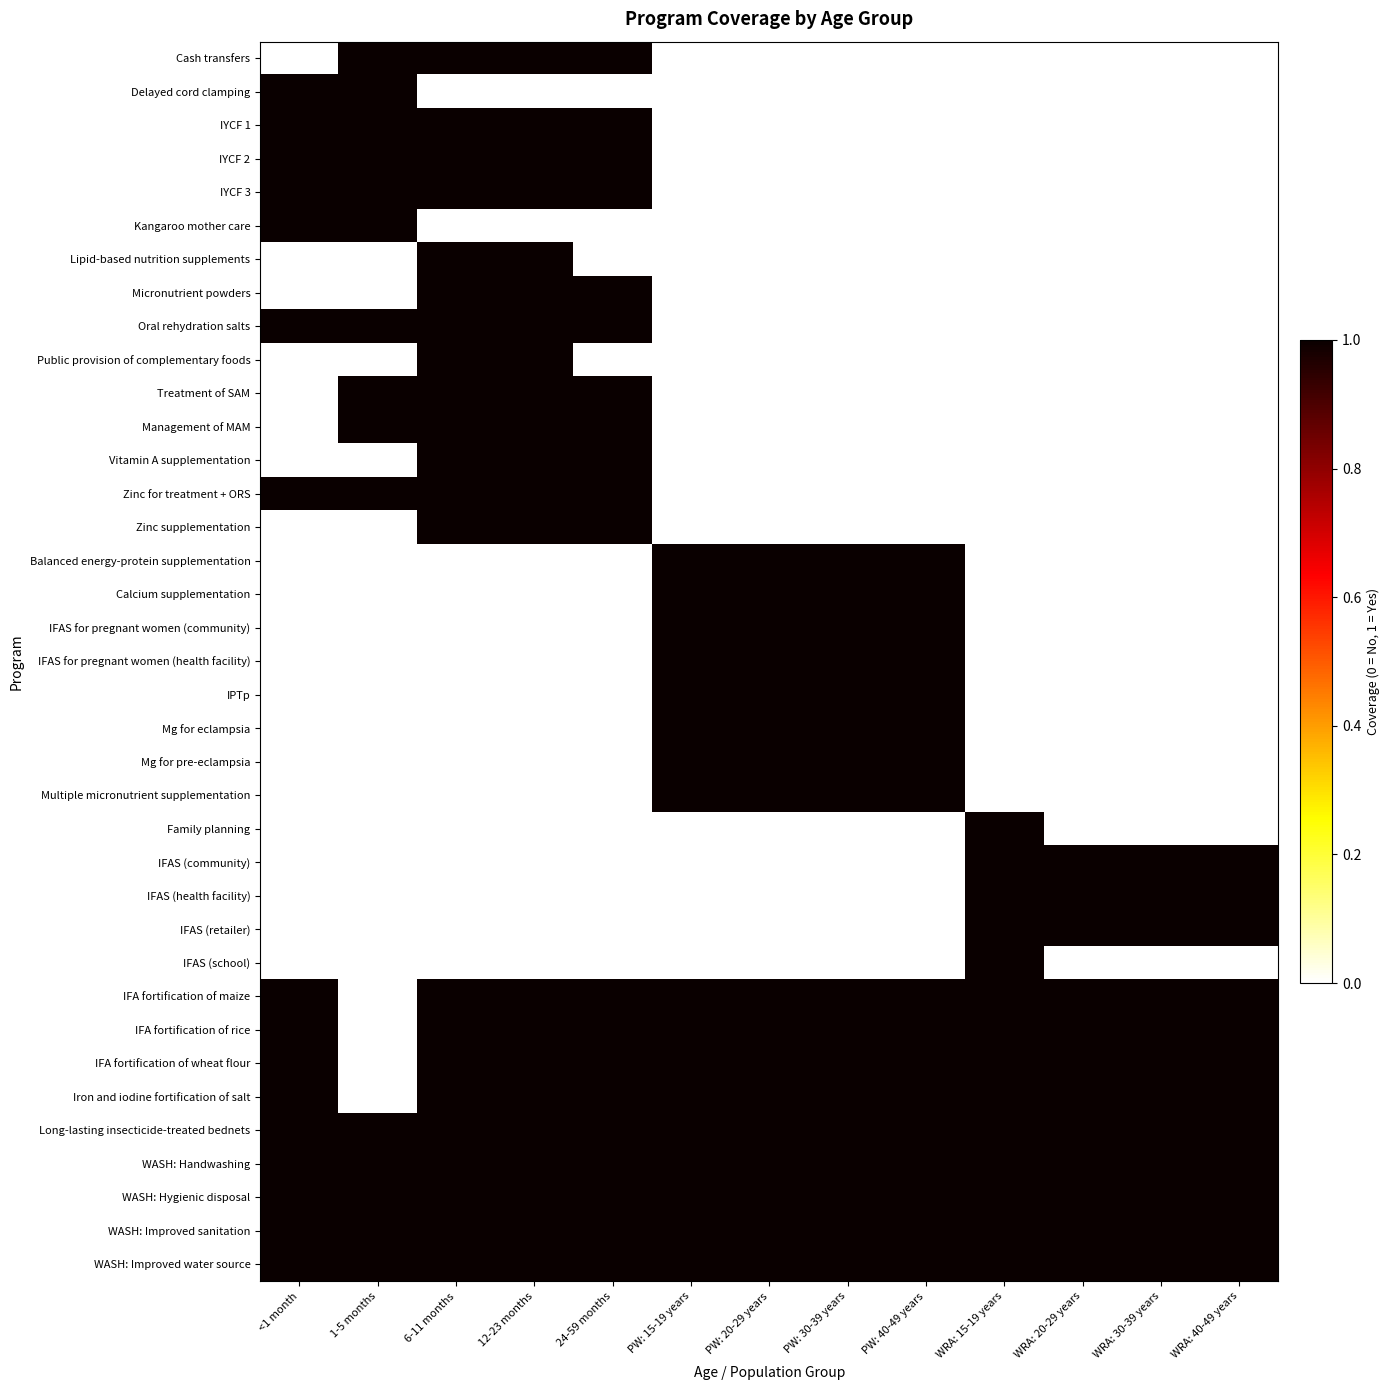

Which series has the widest spread of values?

Cash transfers